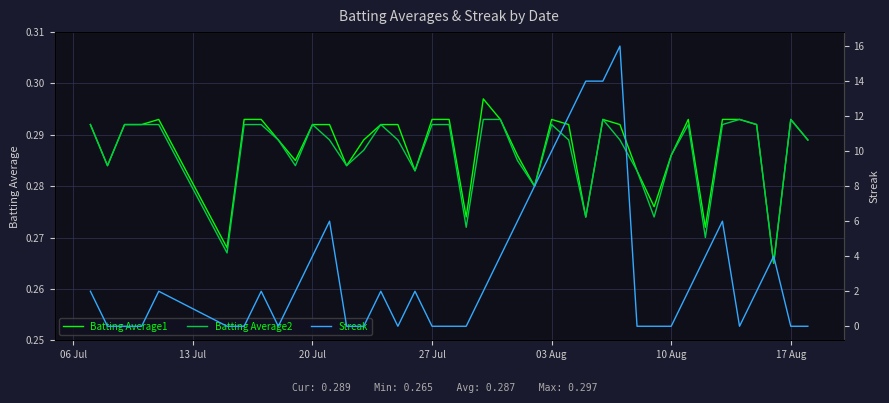

In Streak, how many points are higher than both neighbors (excluding endpoints)?

8